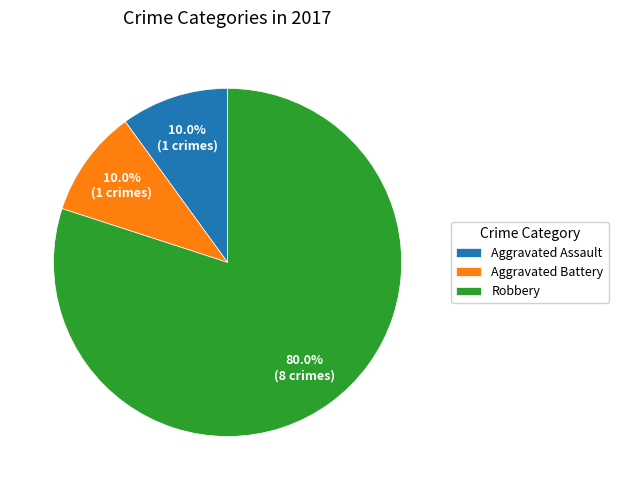

What percentage is the Aggravated Assault slice, to the nearest percent?

10%